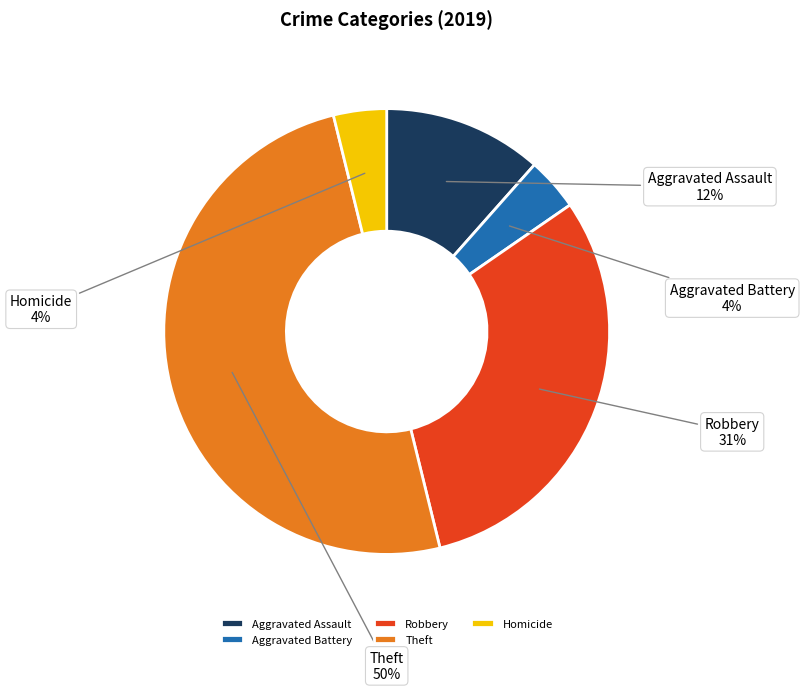

How many segments does this pie chart have?

5